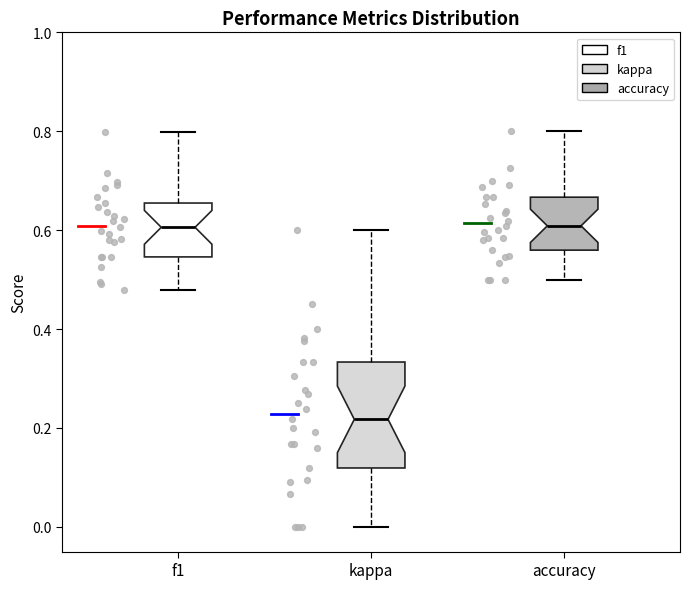

Where does the upper whisker of the box for accuracy end on the y-axis? The values are not printed on the chart, so give them approximately, as read against the axis.

0.80